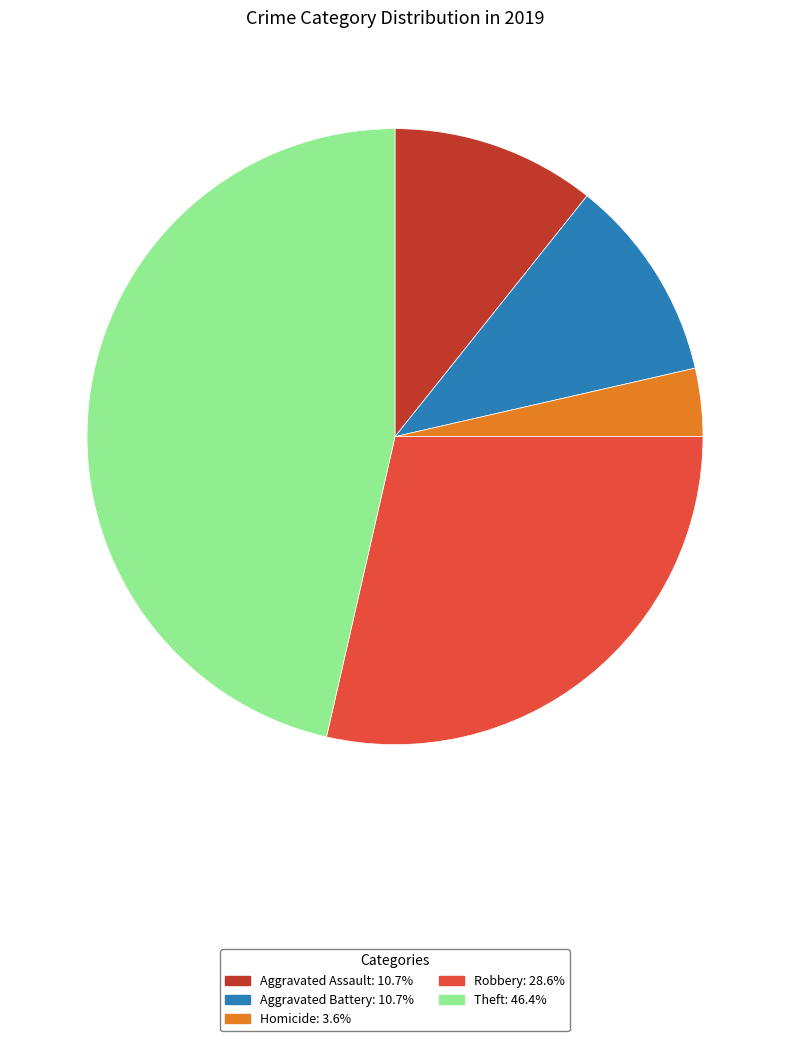

Is there a majority slice in this chart?

No